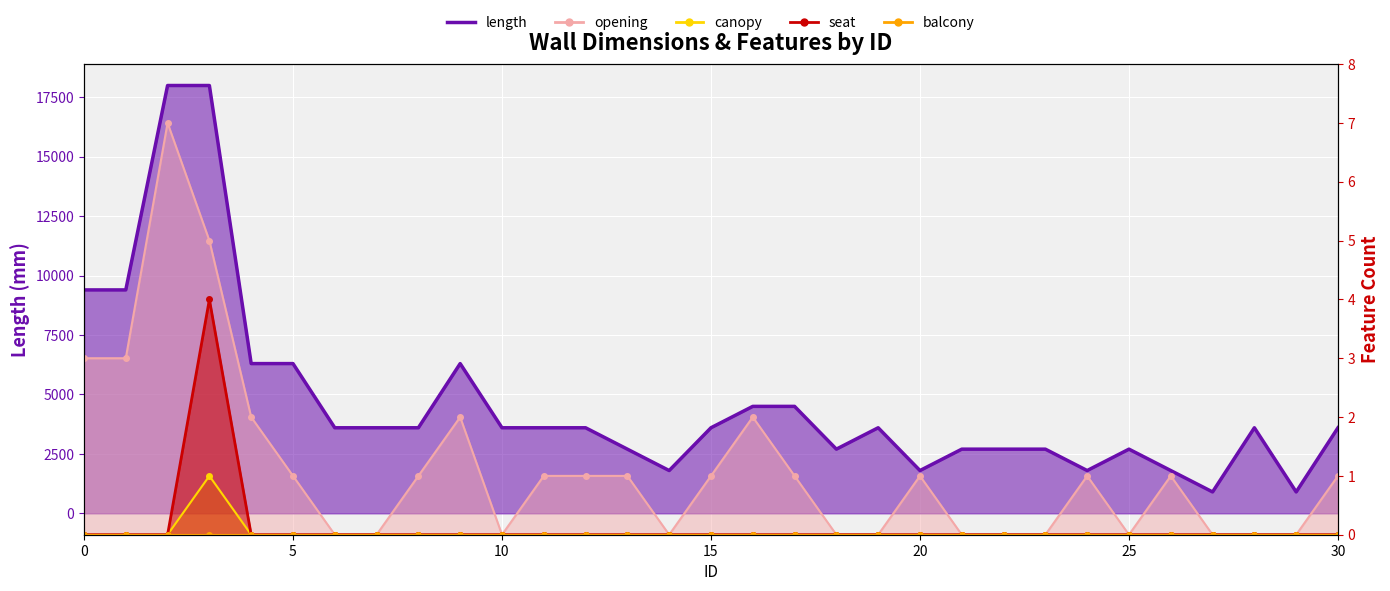

True or false: length has more than 1 points higher than both neighbors.

True